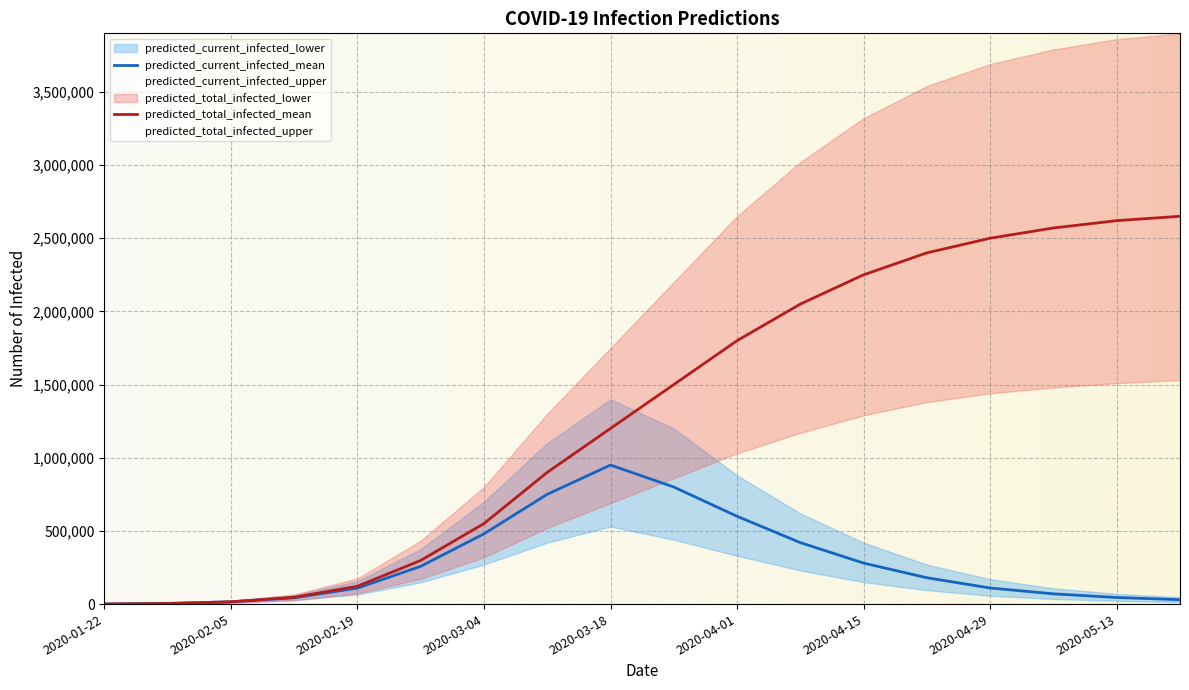

What is the maximum value for predicted_current_infected_mean?

950000